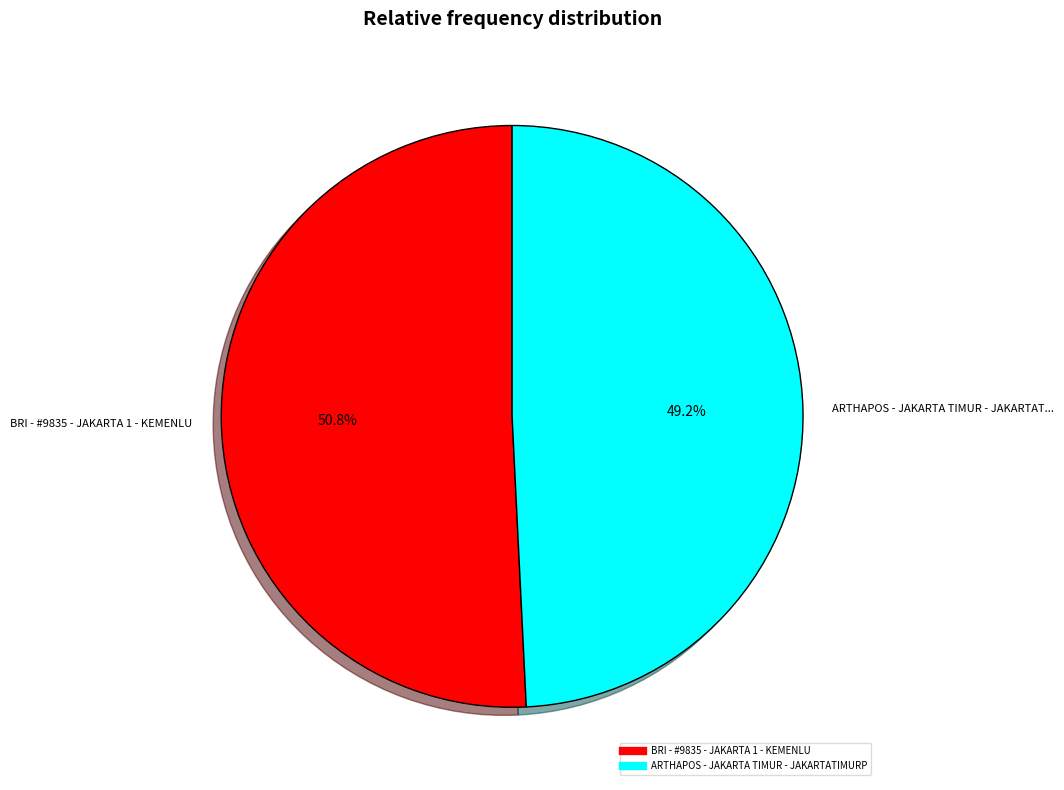

What is the smallest slice in the pie chart?

ARTHAPOS - JAKARTA TIMUR - JAKARTATIMURP